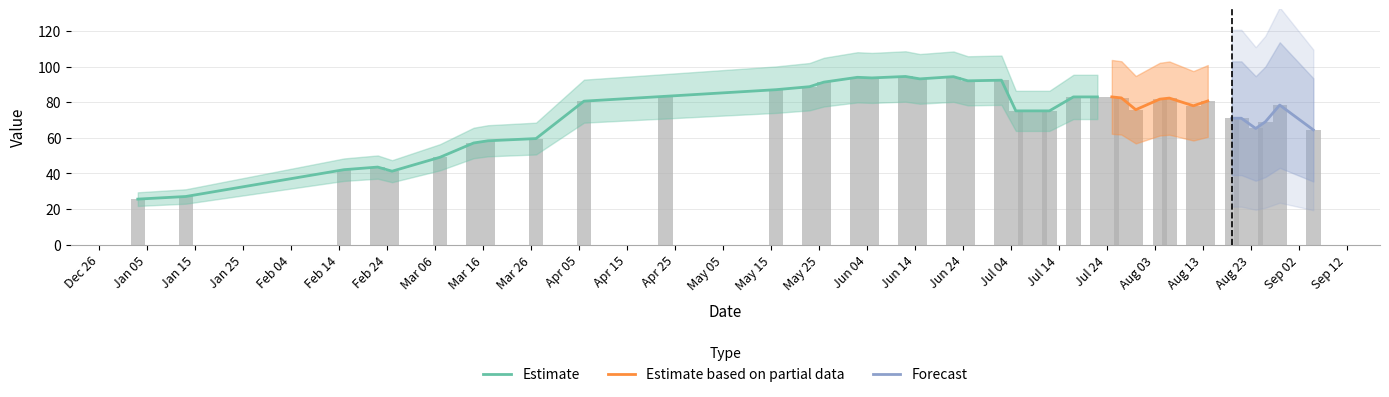

What is the maximum value shown in the chart?

94.5